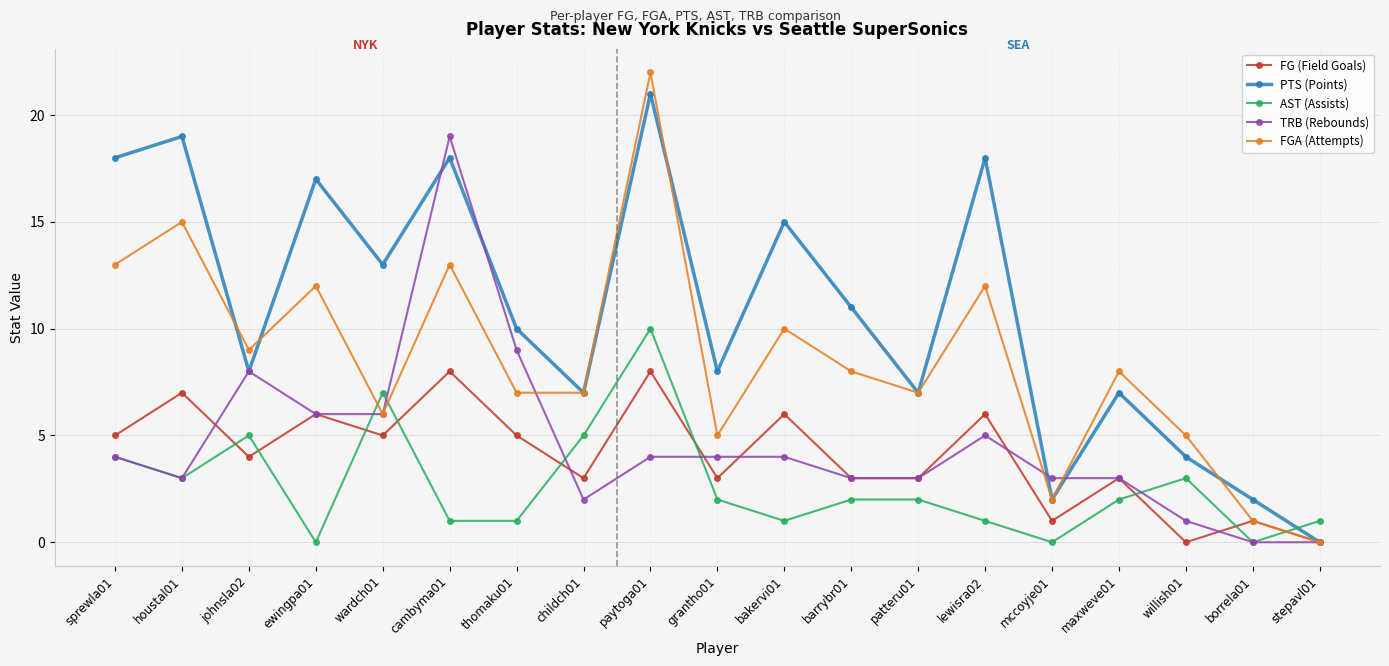

True or false: FGA (Attempts) has a value of 2 at mccoyje01.

True